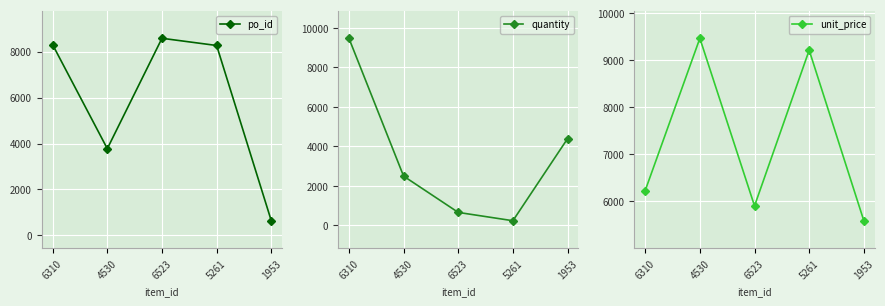

What is the difference between the maximum and minimum values in the unit_price series?

3883.5